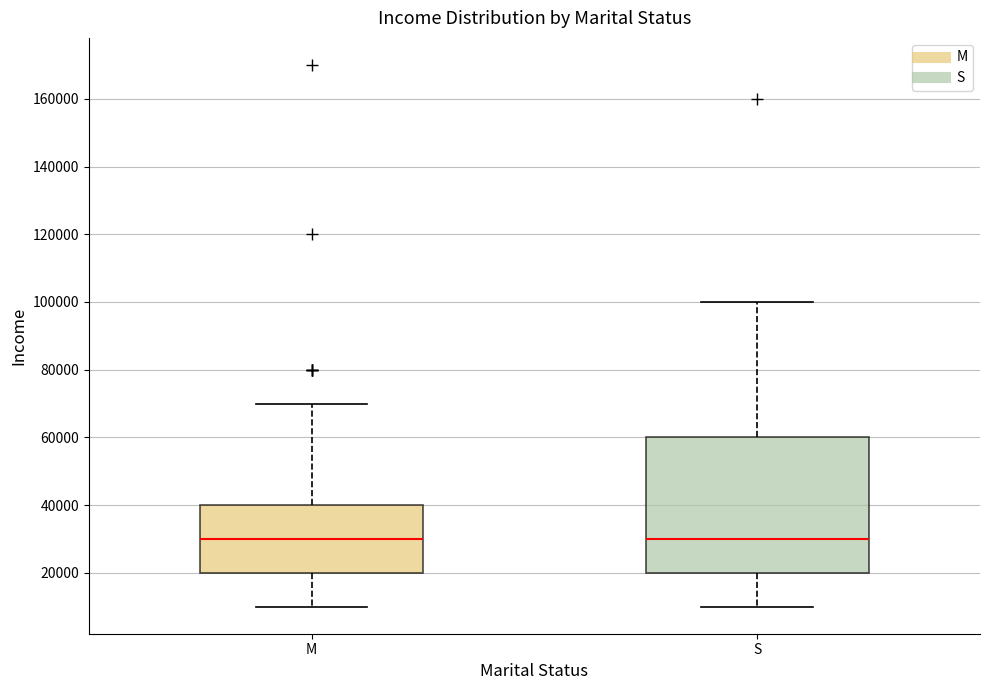

Reading left to right, read every box against the y-axis: the position of its median line, the range the box covers, and the ends of its whiskers. The values are not printed on the chart, so give them approximately, as read against the axis.

M: median 30000, box 20000 to 40000, whiskers 10000 to 70000
S: median 30000, box 20000 to 60000, whiskers 10000 to 100000